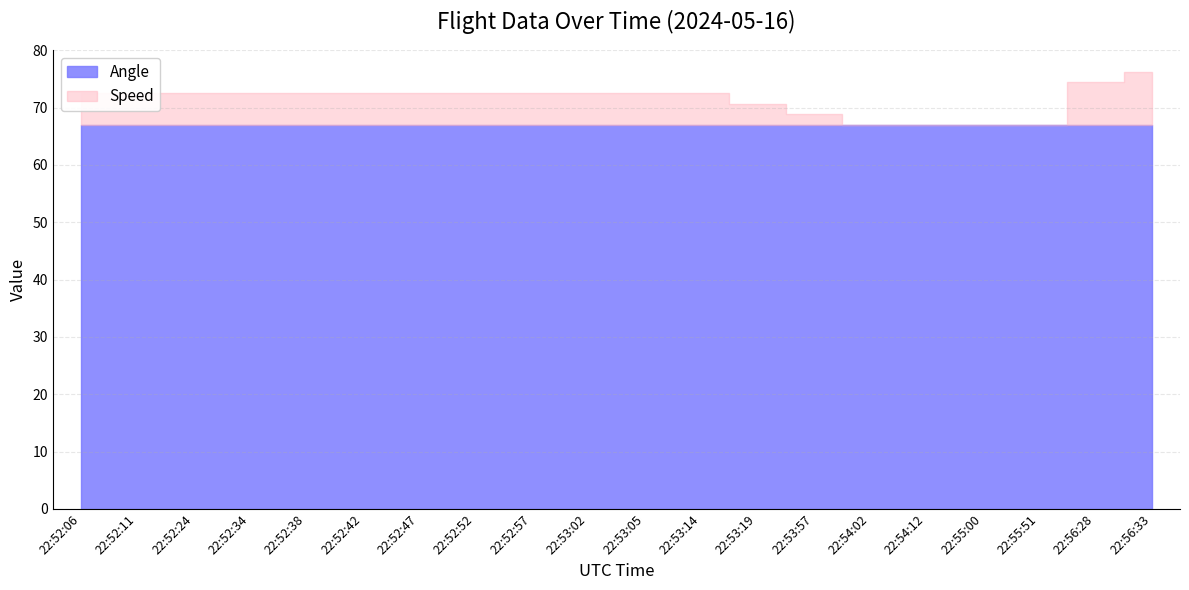

True or false: Height and Speed cross at least once.

False